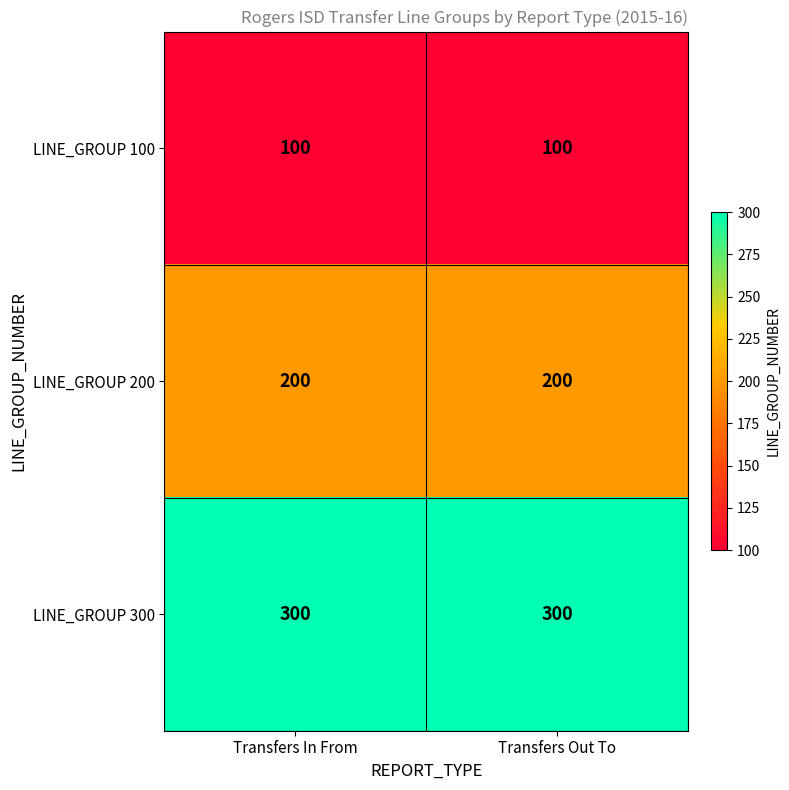

What is the minimum value shown in the chart?

100